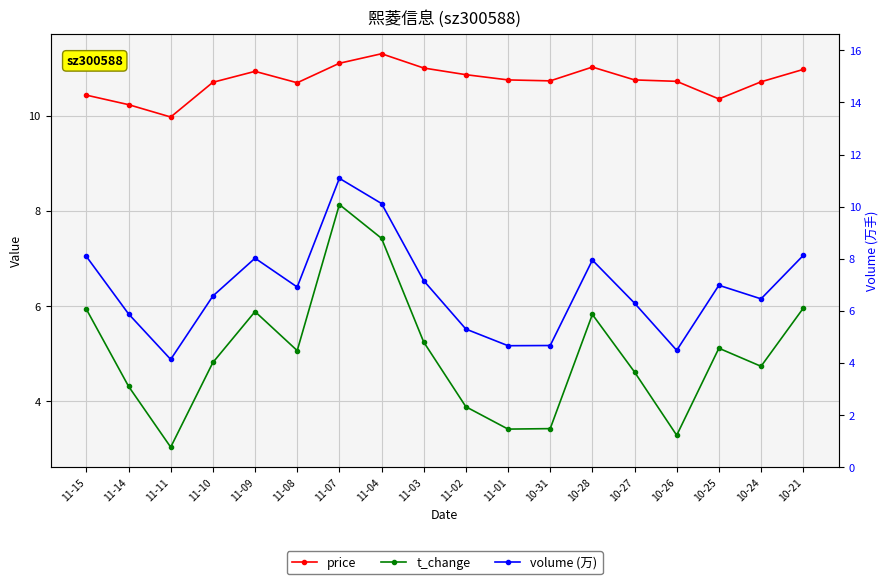

What is the spread (max minus min) of values at 11-07?

3.0